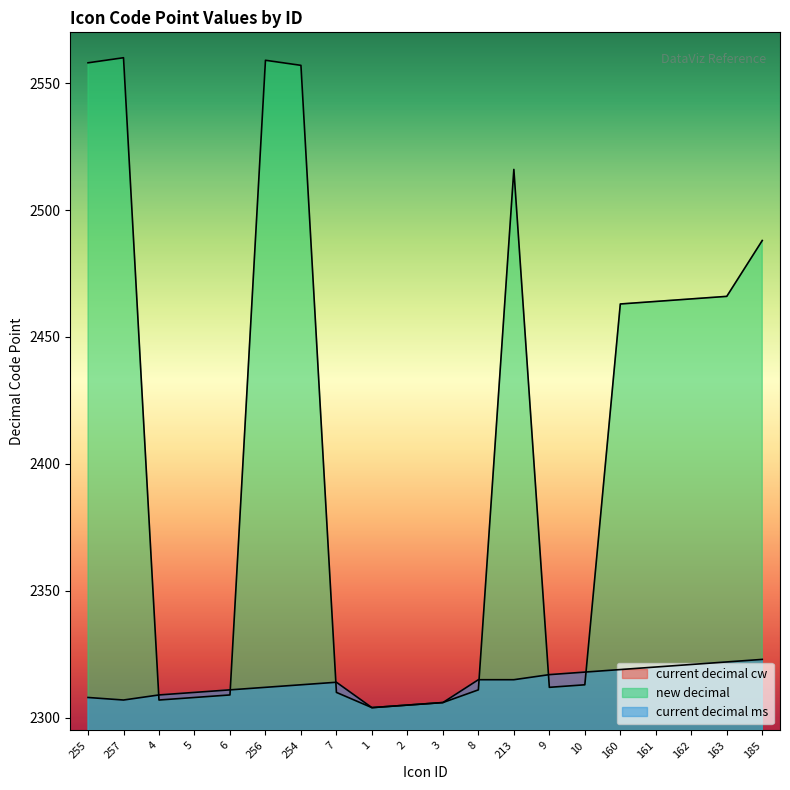

Reading left to right, extract all data points from this chart.

current decimal cw: 1795	1797	1539	1540	1541	1796	1794	1542	1536	1537	1538	1543	1753	1544	1545	1700	1701	1702	1703	1725
new decimal: 2558	2560	2307	2308	2309	2559	2557	2310	2304	2305	2306	2311	2516	2312	2313	2463	2464	2465	2466	2488
current decimal ms: 2308	2307	2309	2310	2311	2312	2313	2314	2304	2305	2306	2315	2315	2317	2318	2319	2320	2321	2322	2323